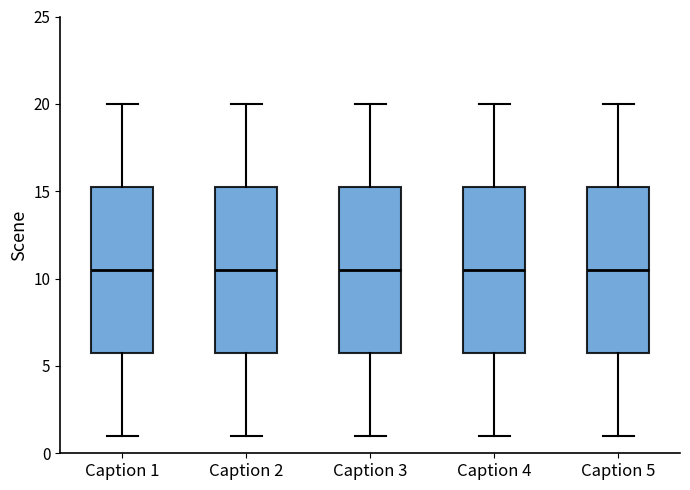

Reading left to right, read every box against the y-axis: the position of its median line, the range the box covers, and the ends of its whiskers. The values are not printed on the chart, so give them approximately, as read against the axis.

Caption 1: median 10.5, box 6.0 to 15.5, whiskers 1.0 to 20.0
Caption 2: median 10.5, box 6.0 to 15.5, whiskers 1.0 to 20.0
Caption 3: median 10.5, box 6.0 to 15.5, whiskers 1.0 to 20.0
Caption 4: median 10.5, box 6.0 to 15.5, whiskers 1.0 to 20.0
Caption 5: median 10.5, box 6.0 to 15.5, whiskers 1.0 to 20.0